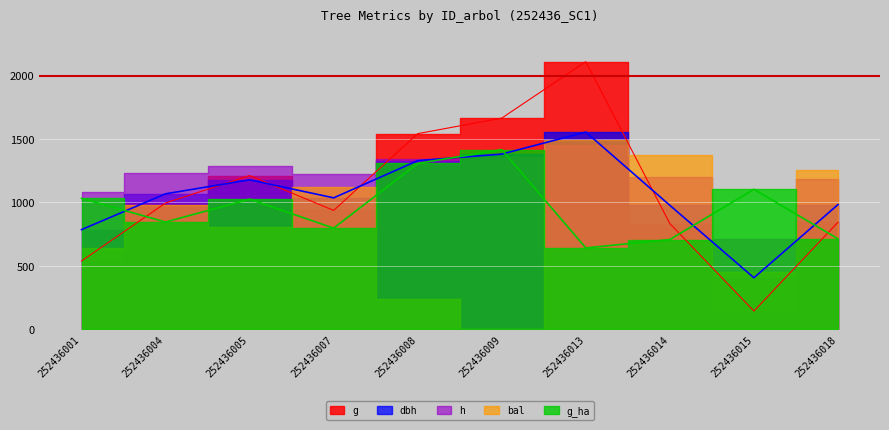

Read the g value at 252436015.

144.7